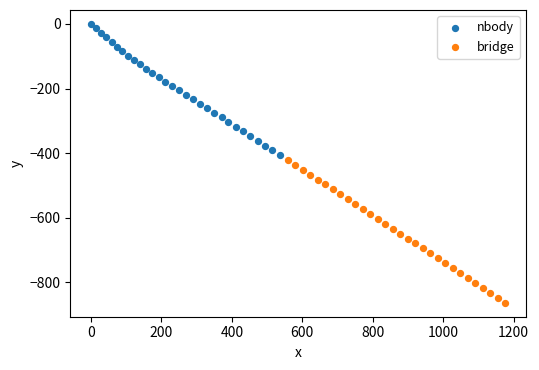

What are all the series names shown in the legend?

nbody, bridge